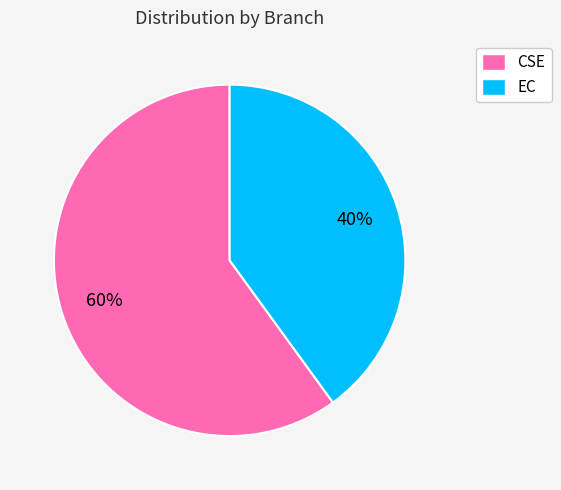

Count the number of slices in the pie.

2